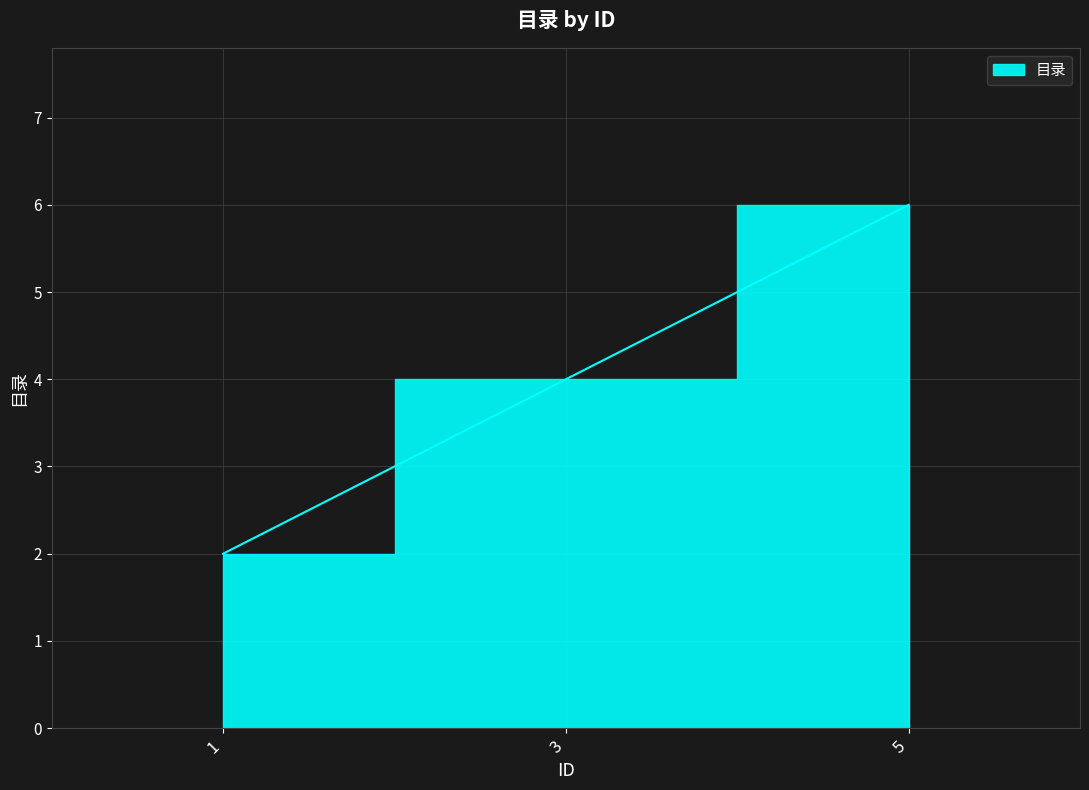

How many series are shown in this chart?

1